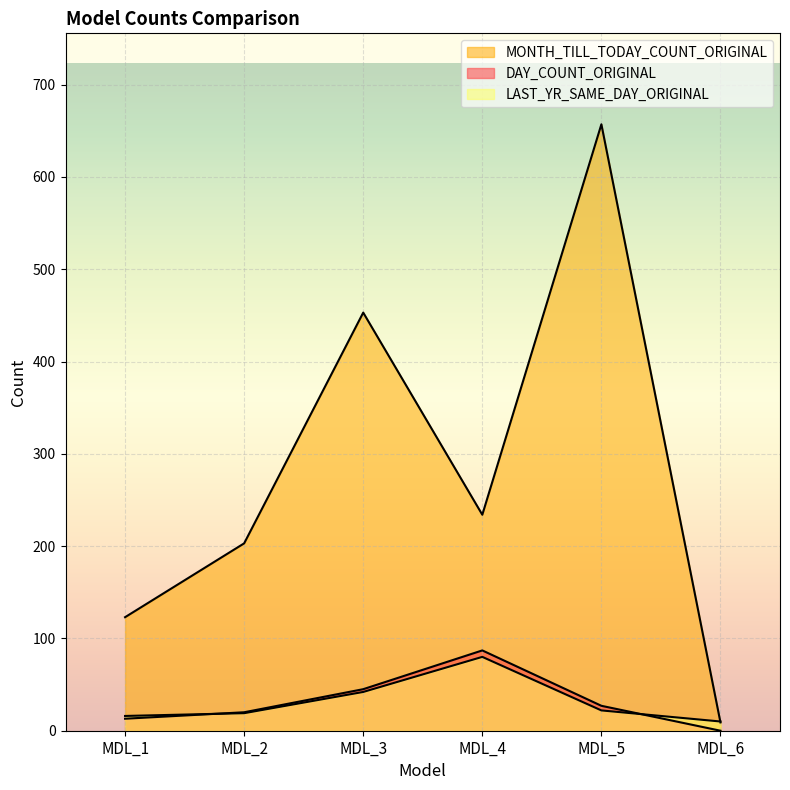

Reading right to left, extract all data points from this chart.

DAY_COUNT_ORIGINAL: 0	27	87	45	20	13
MONTH_TILL_TODAY_COUNT_ORIGINAL: 9	657	234	453	203	123
LAST_YR_SAME_DAY_ORIGINAL: 10	22	80	42	19	16